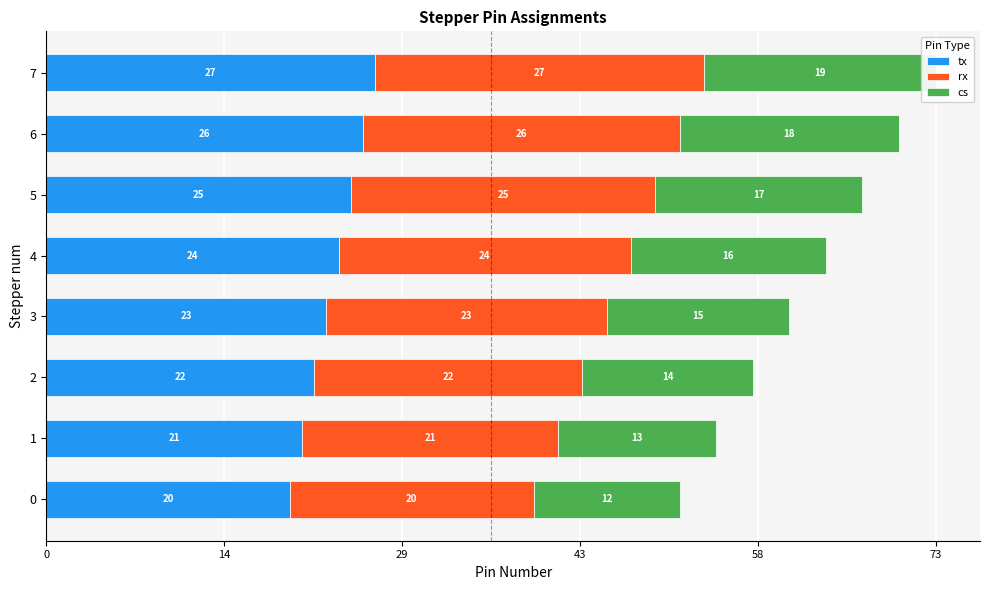

Is the value of tx at 0 greater than the value of rx at 4?

No